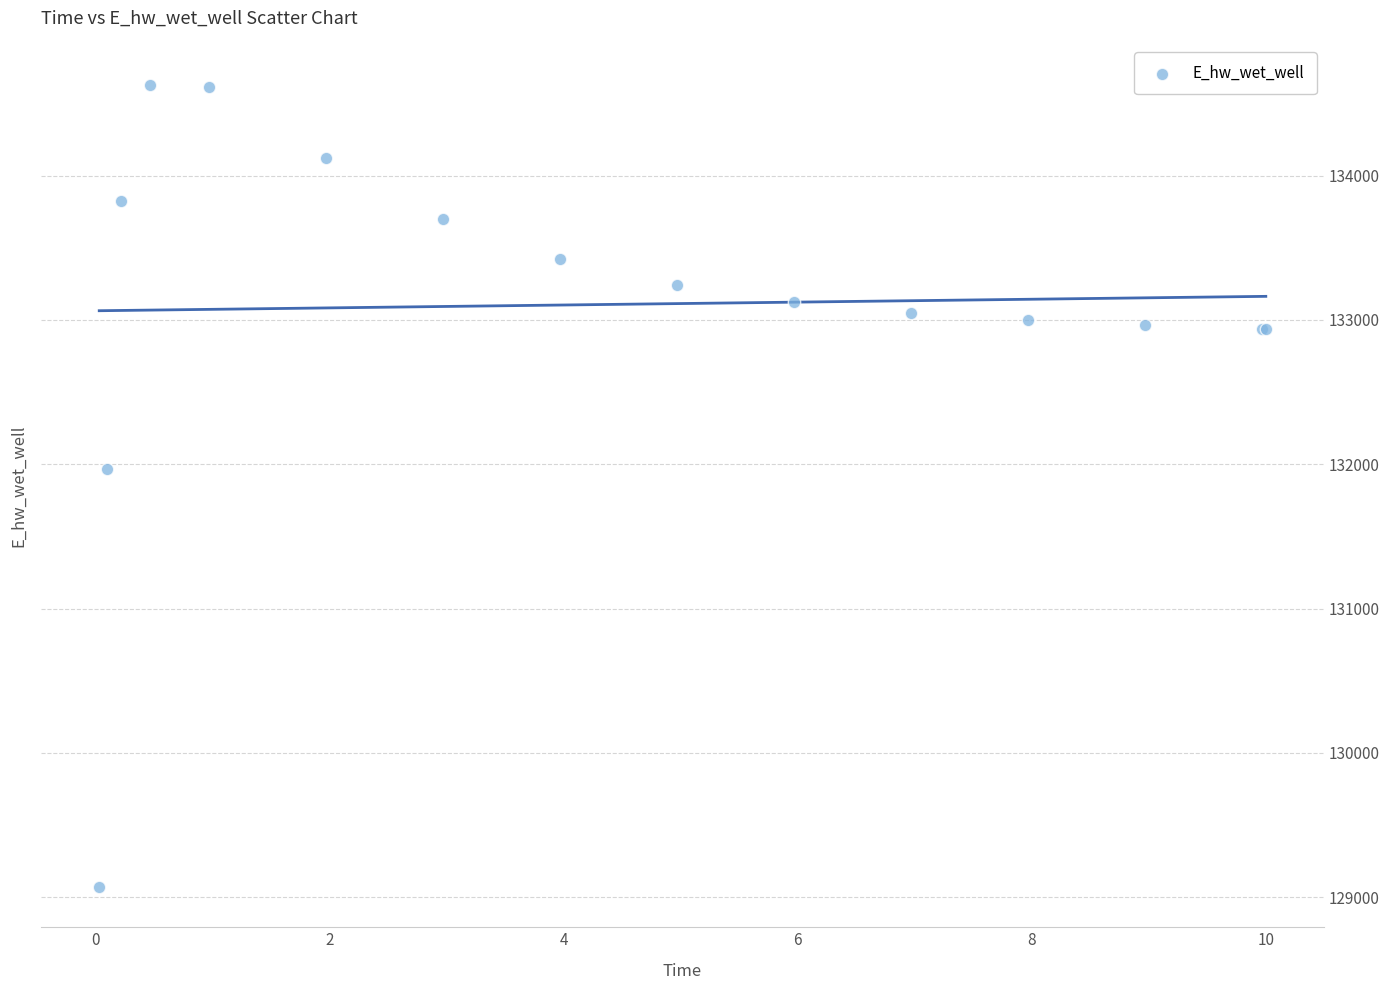

What Y value in the scatter plot is closest to 131849?

131970.1